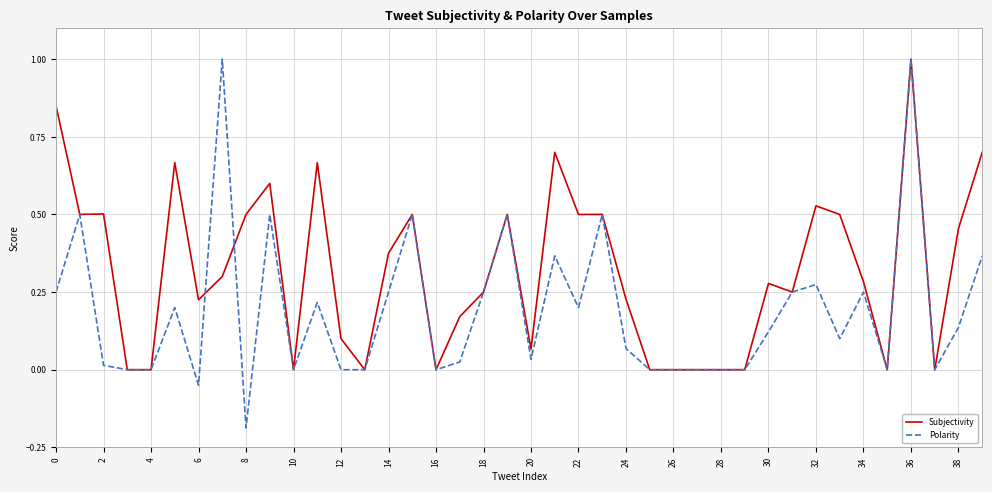

What are all the series names shown in the legend?

Subjectivity, Polarity